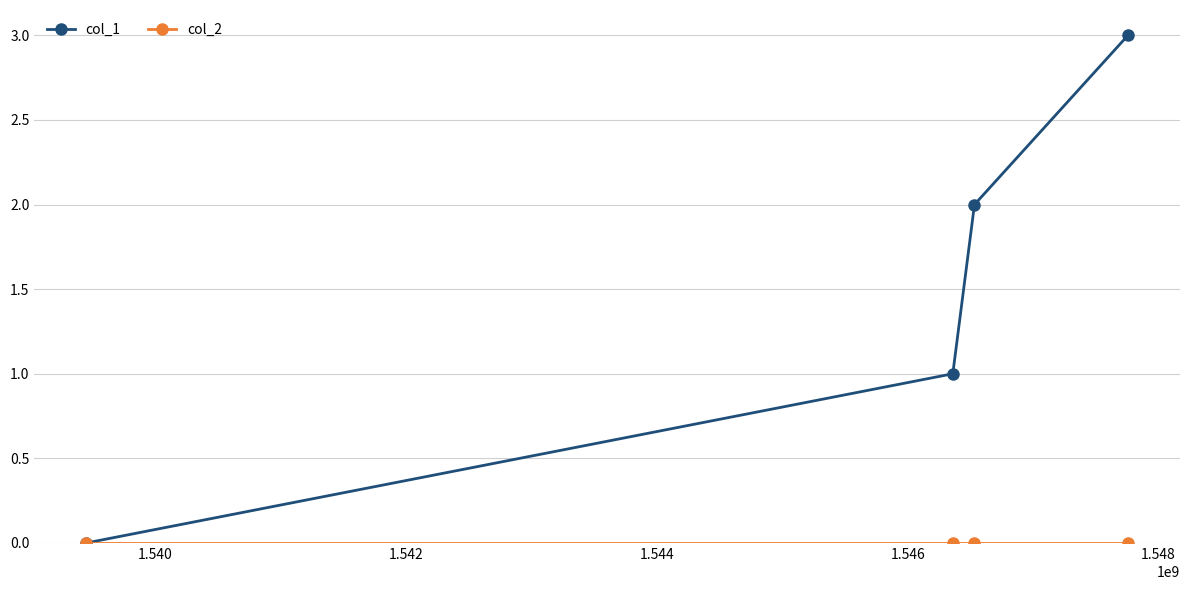

Which series has the widest spread of values?

col_1